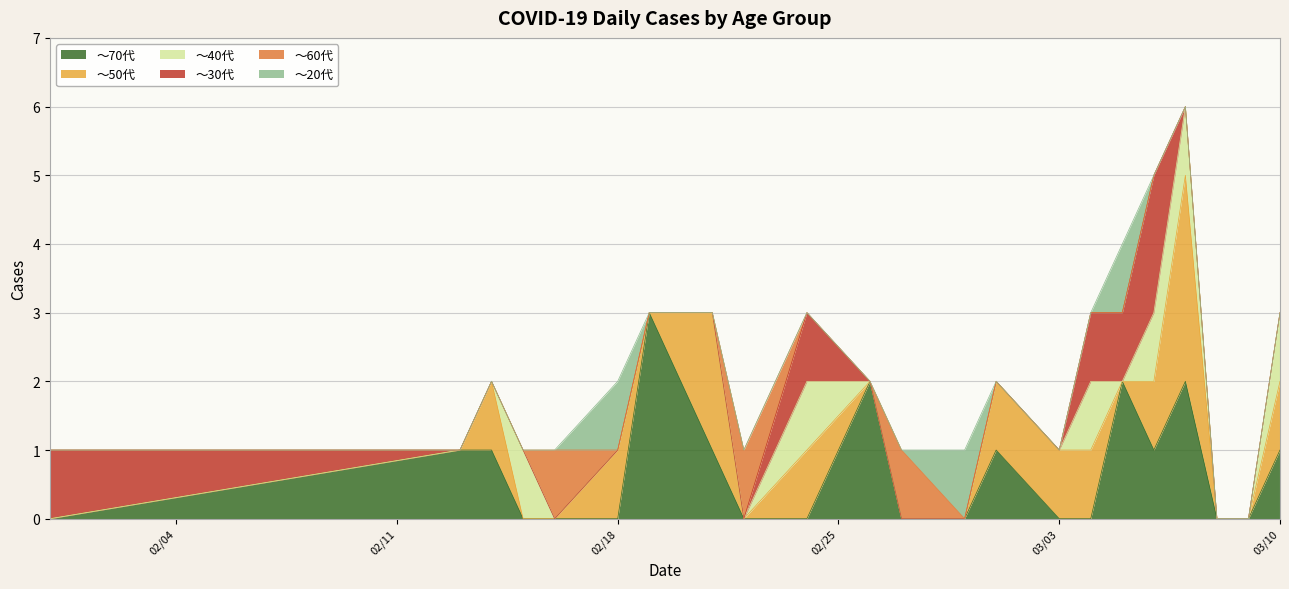

What is the greatest value displayed?

3